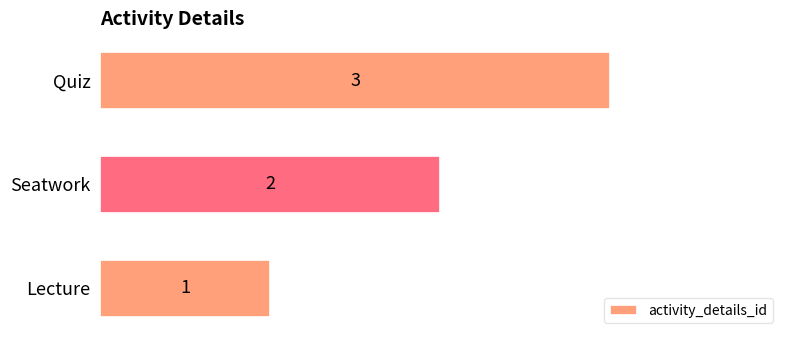

What is the sum of all values?

6